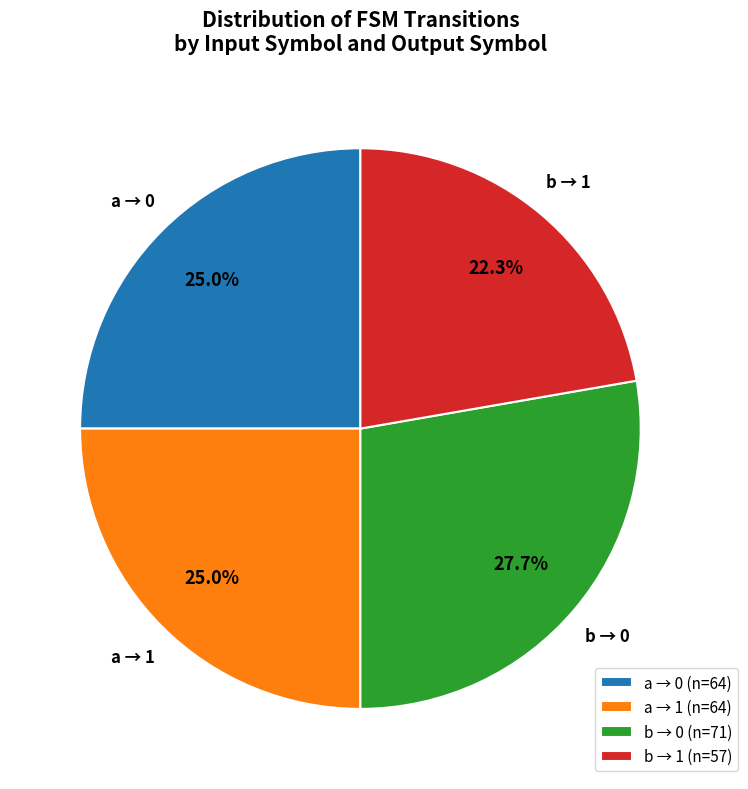

To the nearest percent, what is the average slice percentage?

25%